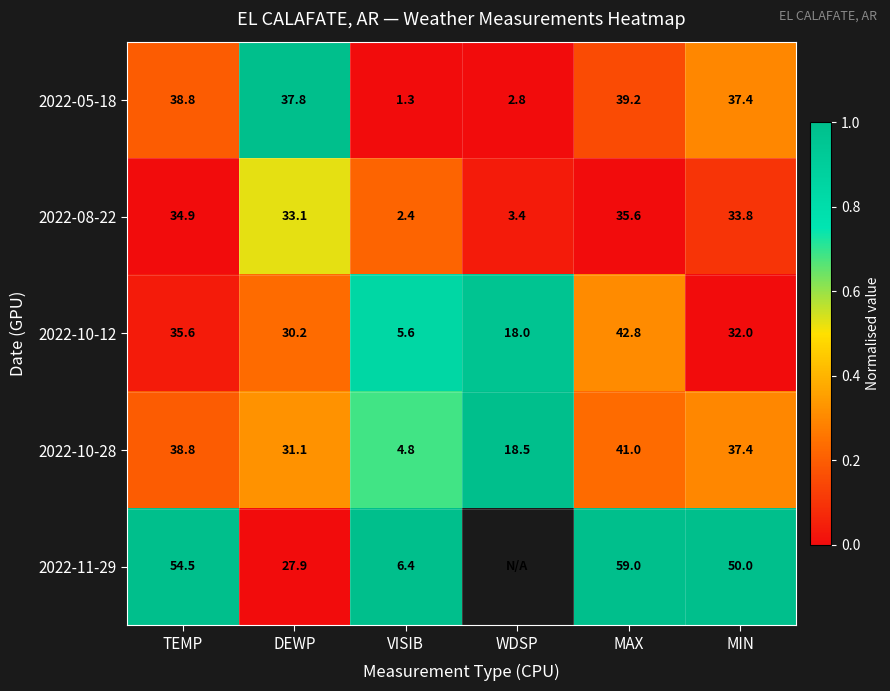

Which category has the highest value across all series?

DEWP